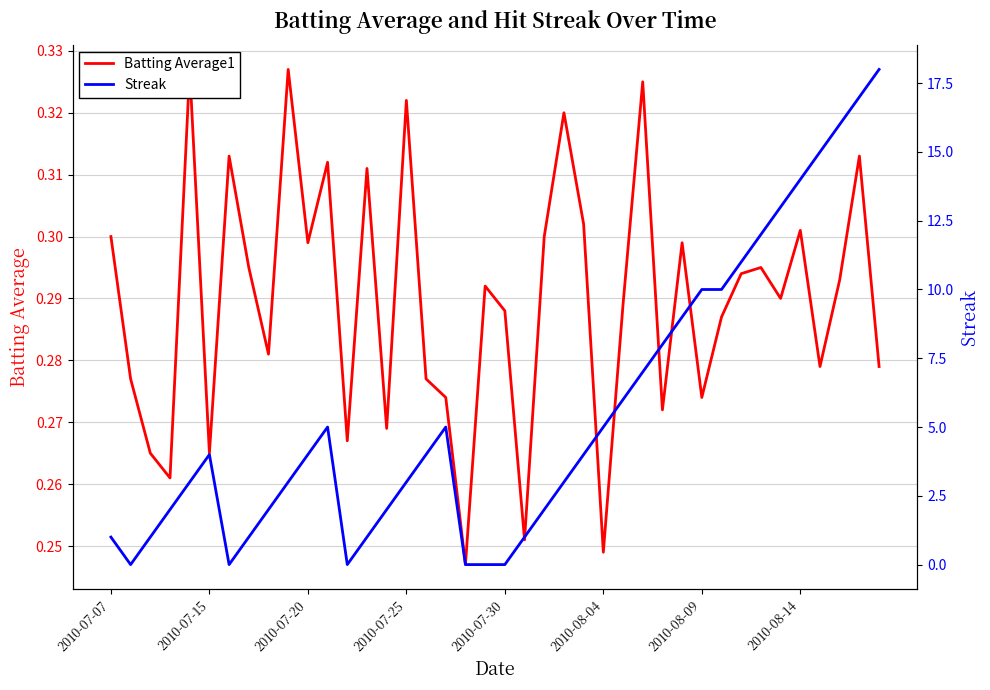

How many interior local valleys does the Batting Average1 series have?

13